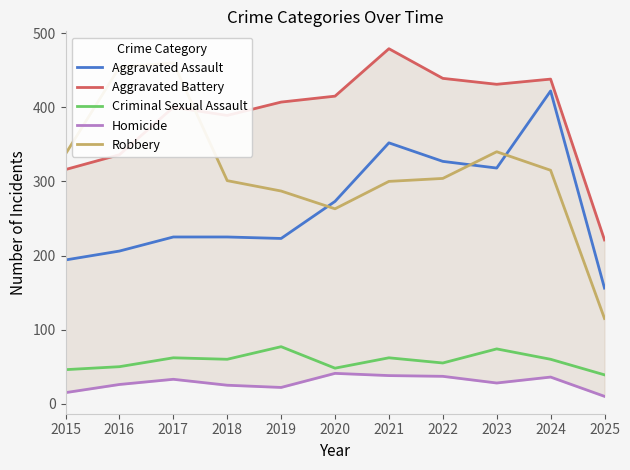

At 2019, list the series in order from largest to smallest.

Aggravated Battery, Robbery, Aggravated Assault, Criminal Sexual Assault, Homicide